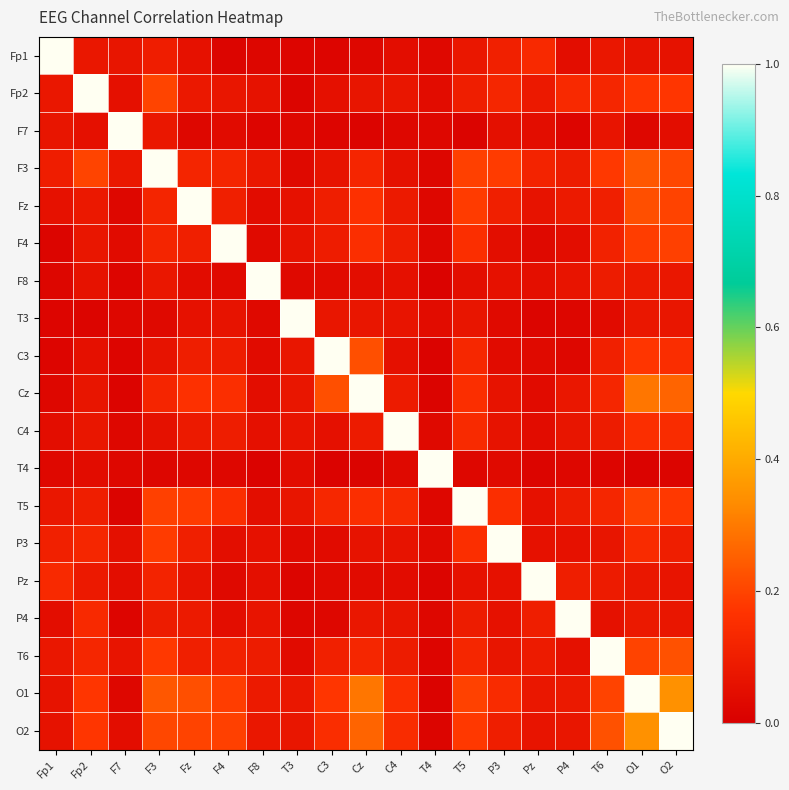

Reading left to right, extract all data points from this chart.

Fp1: Fp1=1.0	Fp2=0.1	F7=0.1	F3=0.1	Fz=0.1	F4=0.0	F8=0.0	T3=0.0	C3=0.0	Cz=0.0	C4=0.0	T4=0.0	T5=0.1	P3=0.1	Pz=0.1	P4=0.0	T6=0.1	O1=0.1	O2=0.1
Fp2: Fp1=0.1	Fp2=1.0	F7=0.1	F3=0.2	Fz=0.1	F4=0.1	F8=0.1	T3=0.0	C3=0.1	Cz=0.1	C4=0.1	T4=0.0	T5=0.1	P3=0.1	Pz=0.1	P4=0.1	T6=0.1	O1=0.2	O2=0.2
F7: Fp1=0.1	Fp2=0.1	F7=1.0	F3=0.1	Fz=0.0	F4=0.0	F8=0.0	T3=0.0	C3=0.0	Cz=0.0	C4=0.0	T4=0.0	T5=0.0	P3=0.1	Pz=0.0	P4=0.0	T6=0.1	O1=0.0	O2=0.0
F3: Fp1=0.1	Fp2=0.2	F7=0.1	F3=1.0	Fz=0.1	F4=0.1	F8=0.1	T3=0.0	C3=0.1	Cz=0.1	C4=0.1	T4=0.0	T5=0.2	P3=0.2	Pz=0.1	P4=0.1	T6=0.2	O1=0.2	O2=0.2
Fz: Fp1=0.1	Fp2=0.1	F7=0.0	F3=0.1	Fz=1.0	F4=0.1	F8=0.0	T3=0.1	C3=0.1	Cz=0.2	C4=0.1	T4=0.0	T5=0.2	P3=0.1	Pz=0.1	P4=0.1	T6=0.1	O1=0.2	O2=0.2
F4: Fp1=0.0	Fp2=0.1	F7=0.0	F3=0.1	Fz=0.1	F4=1.0	F8=0.0	T3=0.1	C3=0.1	Cz=0.2	C4=0.1	T4=0.0	T5=0.2	P3=0.0	Pz=0.0	P4=0.0	T6=0.1	O1=0.2	O2=0.2
F8: Fp1=0.0	Fp2=0.1	F7=0.0	F3=0.1	Fz=0.0	F4=0.0	F8=1.0	T3=0.0	C3=0.0	Cz=0.0	C4=0.1	T4=0.0	T5=0.0	P3=0.1	Pz=0.1	P4=0.1	T6=0.1	O1=0.1	O2=0.1
T3: Fp1=0.0	Fp2=0.0	F7=0.0	F3=0.0	Fz=0.1	F4=0.1	F8=0.0	T3=1.0	C3=0.1	Cz=0.1	C4=0.1	T4=0.0	T5=0.1	P3=0.0	Pz=0.0	P4=0.0	T6=0.0	O1=0.1	O2=0.1
C3: Fp1=0.0	Fp2=0.1	F7=0.0	F3=0.1	Fz=0.1	F4=0.1	F8=0.0	T3=0.1	C3=1.0	Cz=0.2	C4=0.1	T4=0.0	T5=0.1	P3=0.0	Pz=0.0	P4=0.0	T6=0.1	O1=0.2	O2=0.1
Cz: Fp1=0.0	Fp2=0.1	F7=0.0	F3=0.1	Fz=0.2	F4=0.2	F8=0.0	T3=0.1	C3=0.2	Cz=1.0	C4=0.1	T4=0.0	T5=0.2	P3=0.1	Pz=0.0	P4=0.1	T6=0.1	O1=0.3	O2=0.3
C4: Fp1=0.0	Fp2=0.1	F7=0.0	F3=0.1	Fz=0.1	F4=0.1	F8=0.1	T3=0.1	C3=0.1	Cz=0.1	C4=1.0	T4=0.0	T5=0.1	P3=0.1	Pz=0.0	P4=0.1	T6=0.1	O1=0.2	O2=0.1
T4: Fp1=0.0	Fp2=0.0	F7=0.0	F3=0.0	Fz=0.0	F4=0.0	F8=0.0	T3=0.0	C3=0.0	Cz=0.0	C4=0.0	T4=1.0	T5=0.0	P3=0.0	Pz=0.0	P4=0.0	T6=0.0	O1=0.0	O2=0.0
T5: Fp1=0.1	Fp2=0.1	F7=0.0	F3=0.2	Fz=0.2	F4=0.2	F8=0.0	T3=0.1	C3=0.1	Cz=0.2	C4=0.1	T4=0.0	T5=1.0	P3=0.2	Pz=0.1	P4=0.1	T6=0.1	O1=0.2	O2=0.2
P3: Fp1=0.1	Fp2=0.1	F7=0.1	F3=0.2	Fz=0.1	F4=0.0	F8=0.1	T3=0.0	C3=0.0	Cz=0.1	C4=0.1	T4=0.0	T5=0.2	P3=1.0	Pz=0.1	P4=0.1	T6=0.1	O1=0.1	O2=0.1
Pz: Fp1=0.1	Fp2=0.1	F7=0.0	F3=0.1	Fz=0.1	F4=0.0	F8=0.1	T3=0.0	C3=0.0	Cz=0.0	C4=0.0	T4=0.0	T5=0.1	P3=0.1	Pz=1.0	P4=0.1	T6=0.1	O1=0.1	O2=0.1
P4: Fp1=0.0	Fp2=0.1	F7=0.0	F3=0.1	Fz=0.1	F4=0.0	F8=0.1	T3=0.0	C3=0.0	Cz=0.1	C4=0.1	T4=0.0	T5=0.1	P3=0.1	Pz=0.1	P4=1.0	T6=0.1	O1=0.1	O2=0.1
T6: Fp1=0.1	Fp2=0.1	F7=0.1	F3=0.2	Fz=0.1	F4=0.1	F8=0.1	T3=0.0	C3=0.1	Cz=0.1	C4=0.1	T4=0.0	T5=0.1	P3=0.1	Pz=0.1	P4=0.1	T6=1.0	O1=0.2	O2=0.2
O1: Fp1=0.1	Fp2=0.2	F7=0.0	F3=0.2	Fz=0.2	F4=0.2	F8=0.1	T3=0.1	C3=0.2	Cz=0.3	C4=0.2	T4=0.0	T5=0.2	P3=0.1	Pz=0.1	P4=0.1	T6=0.2	O1=1.0	O2=0.3
O2: Fp1=0.1	Fp2=0.2	F7=0.0	F3=0.2	Fz=0.2	F4=0.2	F8=0.1	T3=0.1	C3=0.1	Cz=0.3	C4=0.1	T4=0.0	T5=0.2	P3=0.1	Pz=0.1	P4=0.1	T6=0.2	O1=0.3	O2=1.0